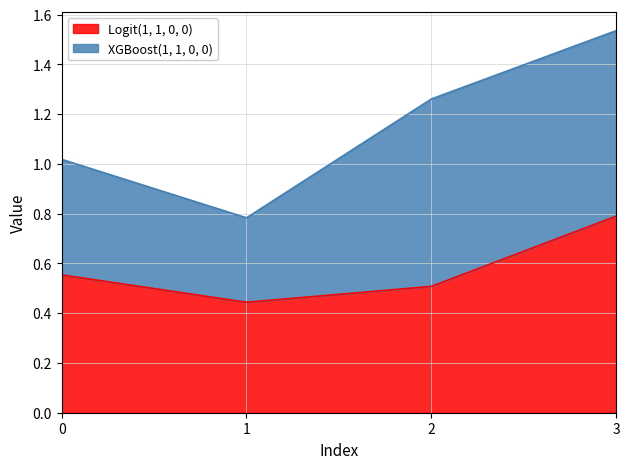

Which label corresponds to the smallest value in the chart?

1